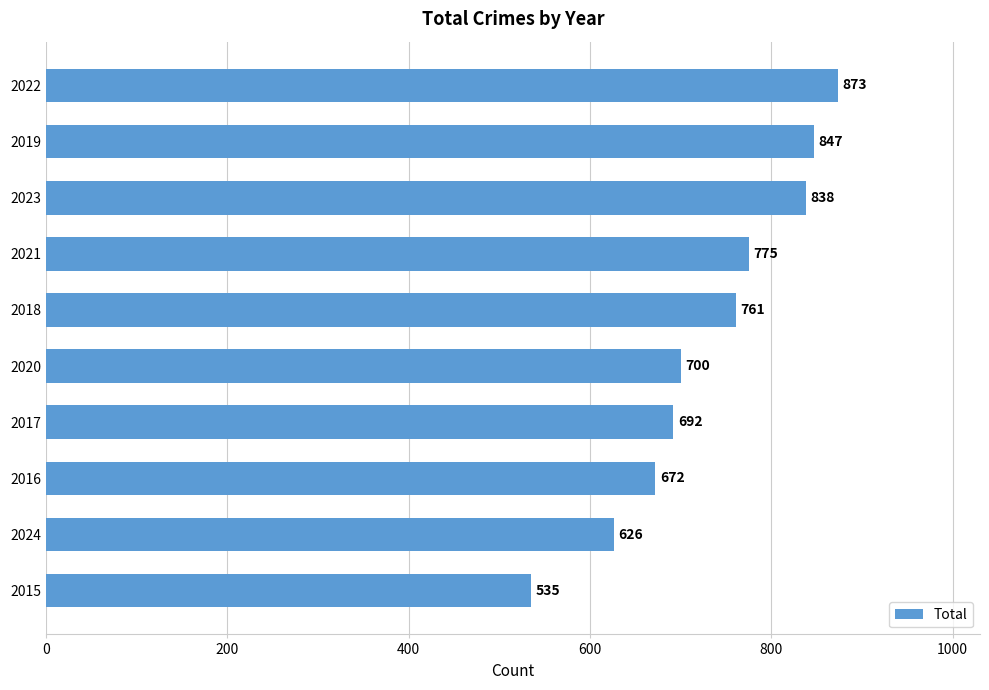

What is the approximate value at 2019, to the nearest 10?

850